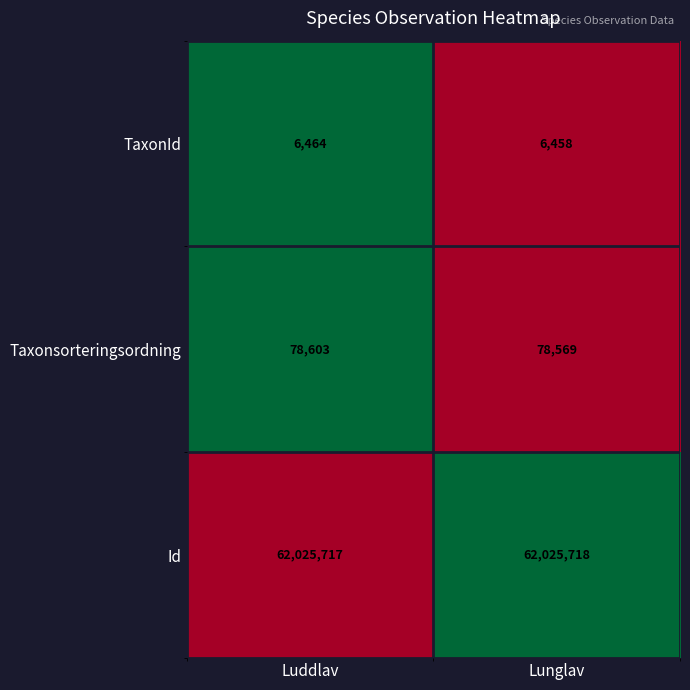

Which series has the largest total across all categories?

Id